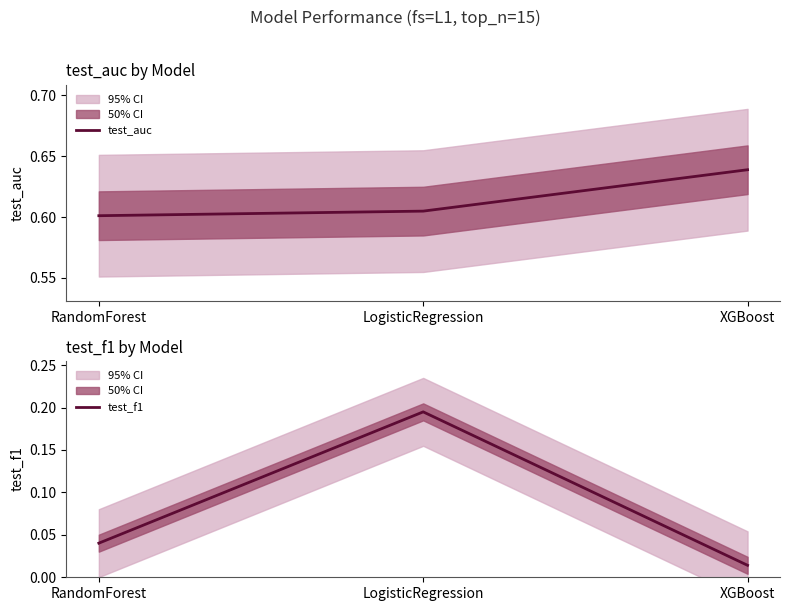

Where is test_f1 nearest to the value 0?

XGBoost